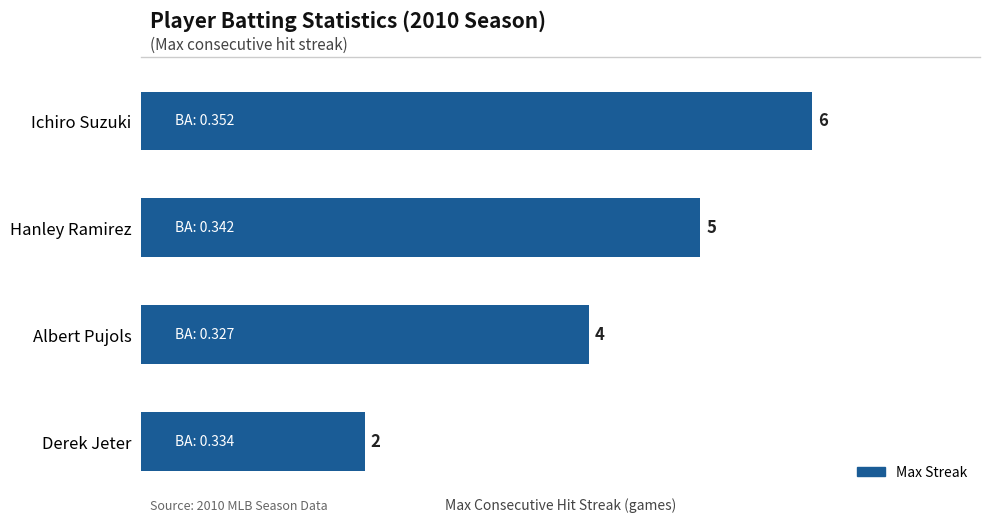

The chart shows a value of 5 at Hanley Ramirez. True or false?

True